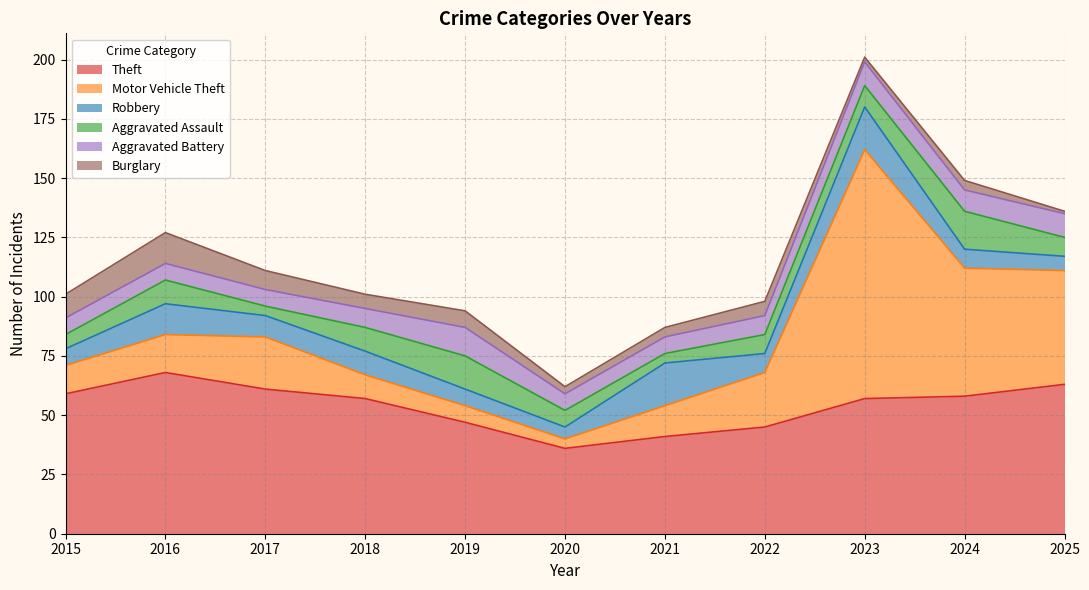

Which series changed the most between 2017 and 2018?

Motor Vehicle Theft